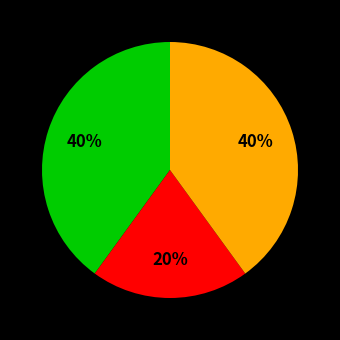

Is there a majority slice in this chart?

No